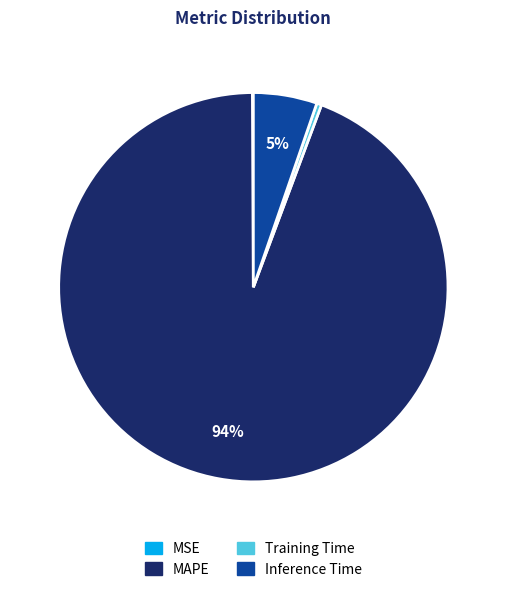

To the nearest percent, what is the average slice percentage?

25%